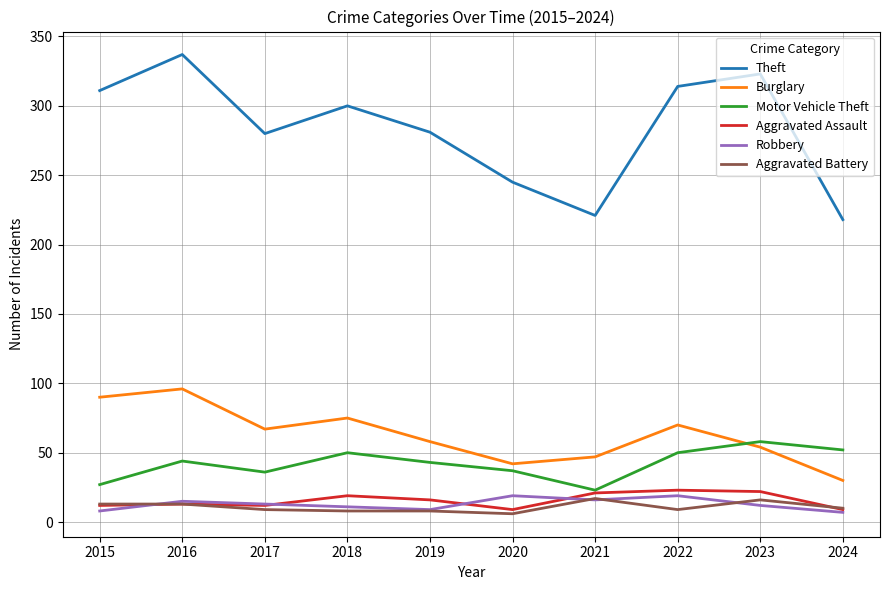

The Theft series shows 337 at 2016. True or false?

True